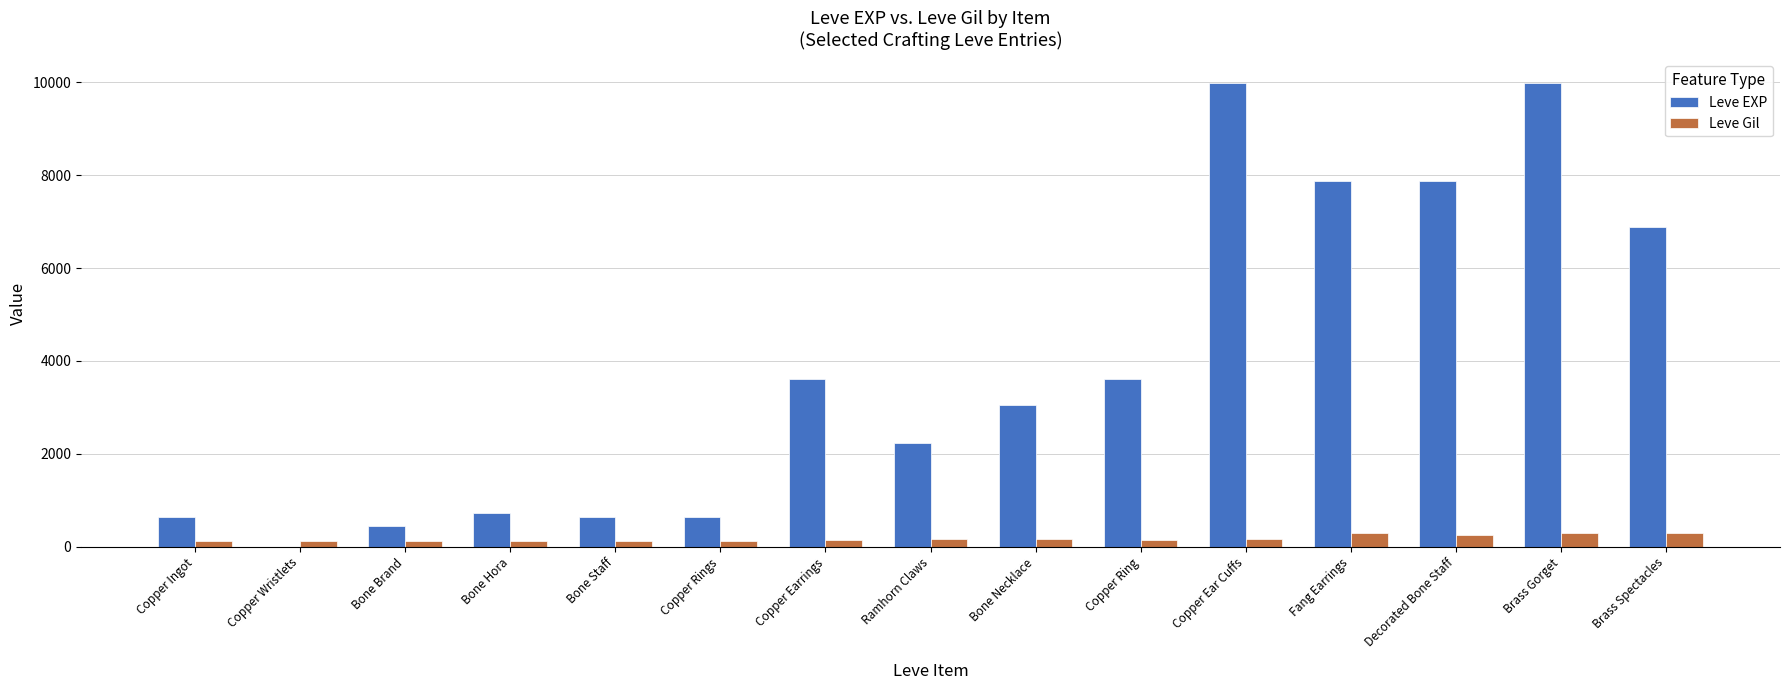

Read the Leve EXP value at Decorated Bone Staff, to the nearest 10.

7880